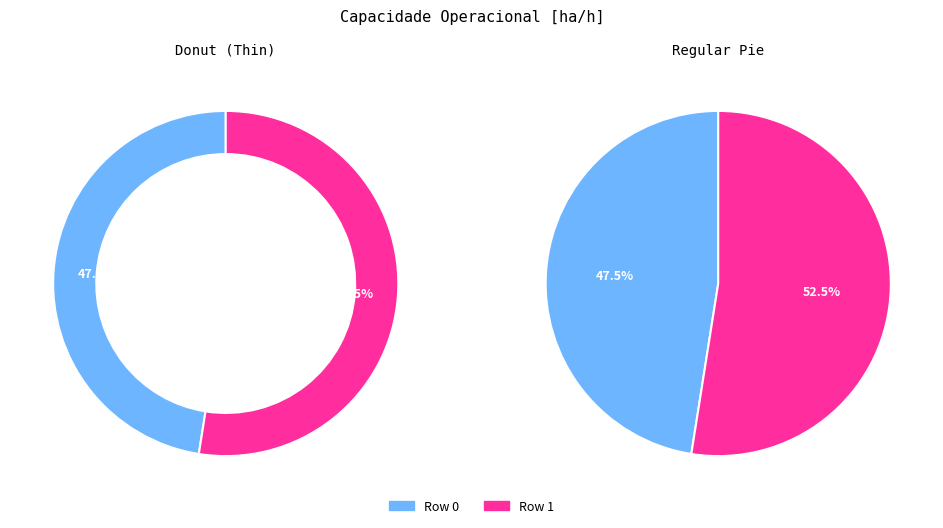

To the nearest percent, what is the combined percentage of Row 1 and Row 0?

100%